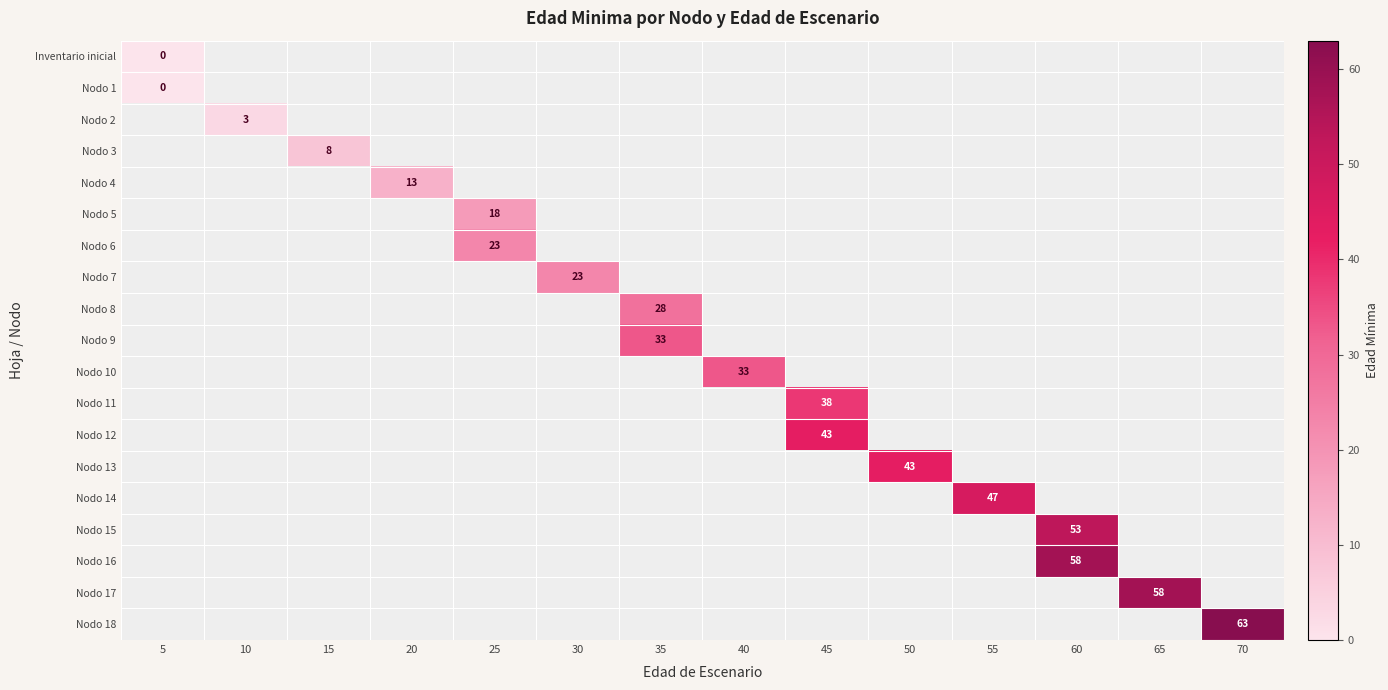

True or false: Nodo 4 has a value of 8 at 20.

False